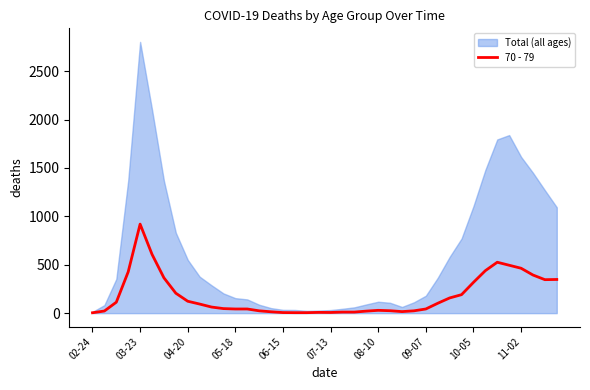

At which label does 70 - 79 reach its peak?

03-23